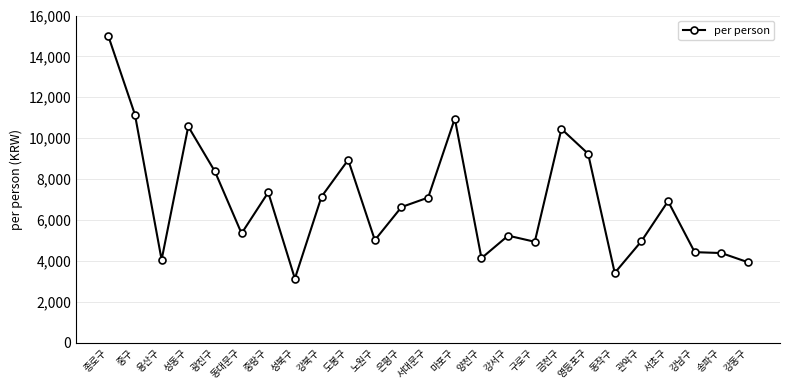

What is the ratio of the value at 양천구 to the value at 용산구?

1.0